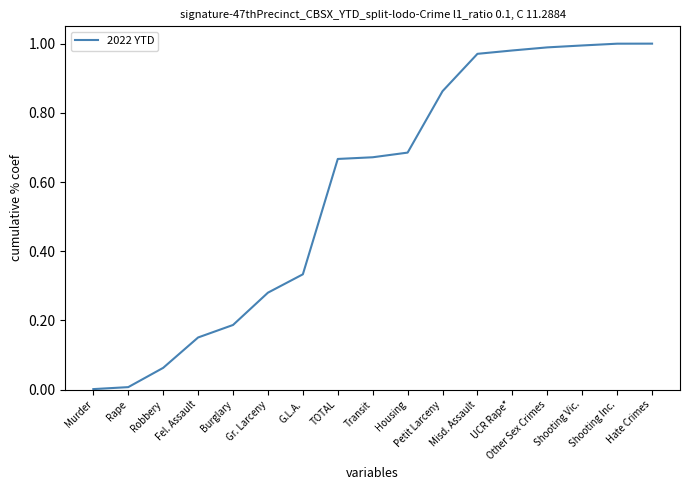

The chart shows a value of 0.0 at Murder. True or false?

True